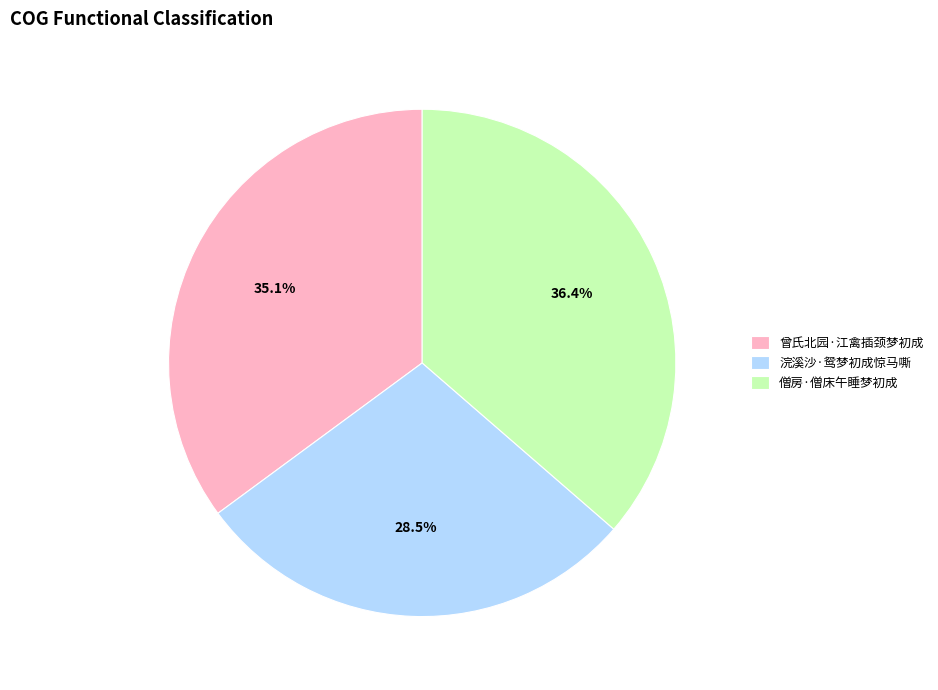

How many slices are in this pie chart?

3